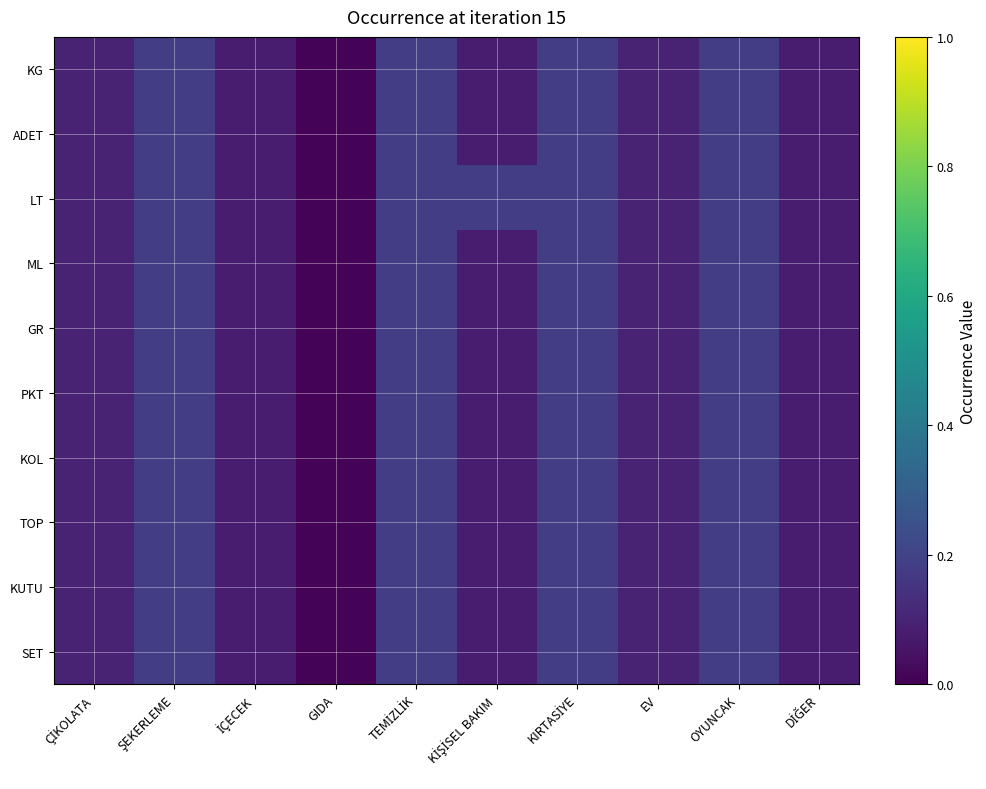

Reading left to right, list all the values displayed in this chart.

KG: ÇİKOLATA=0.1	ŞEKERLEME=0.2	İÇECEK=0.1	GIDA=0.0	TEMİZLİK=0.2	KİŞİSEL BAKIM=0.1	KIRTASİYE=0.2	EV=0.1	OYUNCAK=0.2	DİĞER=0.1
ADET: ÇİKOLATA=0.1	ŞEKERLEME=0.2	İÇECEK=0.1	GIDA=0.0	TEMİZLİK=0.2	KİŞİSEL BAKIM=0.1	KIRTASİYE=0.2	EV=0.1	OYUNCAK=0.2	DİĞER=0.1
LT: ÇİKOLATA=0.1	ŞEKERLEME=0.2	İÇECEK=0.1	GIDA=0.0	TEMİZLİK=0.2	KİŞİSEL BAKIM=0.2	KIRTASİYE=0.2	EV=0.1	OYUNCAK=0.2	DİĞER=0.1
ML: ÇİKOLATA=0.1	ŞEKERLEME=0.2	İÇECEK=0.1	GIDA=0.0	TEMİZLİK=0.2	KİŞİSEL BAKIM=0.1	KIRTASİYE=0.2	EV=0.1	OYUNCAK=0.2	DİĞER=0.1
GR: ÇİKOLATA=0.1	ŞEKERLEME=0.2	İÇECEK=0.1	GIDA=0.0	TEMİZLİK=0.2	KİŞİSEL BAKIM=0.1	KIRTASİYE=0.2	EV=0.1	OYUNCAK=0.2	DİĞER=0.1
PKT: ÇİKOLATA=0.1	ŞEKERLEME=0.2	İÇECEK=0.1	GIDA=0.0	TEMİZLİK=0.2	KİŞİSEL BAKIM=0.1	KIRTASİYE=0.2	EV=0.1	OYUNCAK=0.2	DİĞER=0.1
KOL: ÇİKOLATA=0.1	ŞEKERLEME=0.2	İÇECEK=0.1	GIDA=0.0	TEMİZLİK=0.2	KİŞİSEL BAKIM=0.1	KIRTASİYE=0.2	EV=0.1	OYUNCAK=0.2	DİĞER=0.1
TOP: ÇİKOLATA=0.1	ŞEKERLEME=0.2	İÇECEK=0.1	GIDA=0.0	TEMİZLİK=0.2	KİŞİSEL BAKIM=0.1	KIRTASİYE=0.2	EV=0.1	OYUNCAK=0.2	DİĞER=0.1
KUTU: ÇİKOLATA=0.1	ŞEKERLEME=0.2	İÇECEK=0.1	GIDA=0.0	TEMİZLİK=0.2	KİŞİSEL BAKIM=0.1	KIRTASİYE=0.2	EV=0.1	OYUNCAK=0.2	DİĞER=0.1
SET: ÇİKOLATA=0.1	ŞEKERLEME=0.2	İÇECEK=0.1	GIDA=0.0	TEMİZLİK=0.2	KİŞİSEL BAKIM=0.1	KIRTASİYE=0.2	EV=0.1	OYUNCAK=0.2	DİĞER=0.1